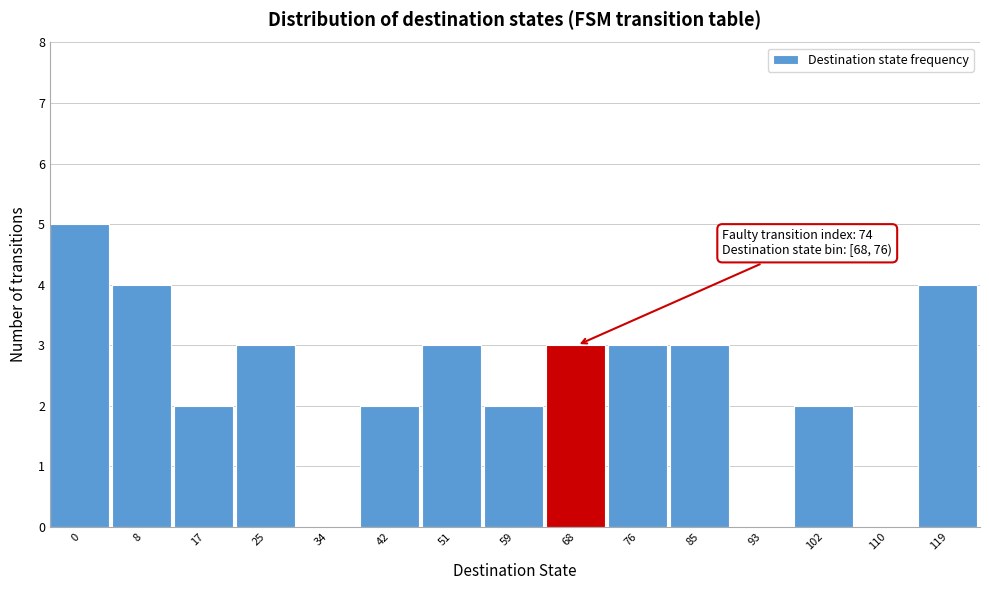

Reading left to right, list all the values displayed in this chart.

0=5	8=4	17=2	25=3	34=0	42=2	51=3	59=2	68=3	76=3	85=3	93=0	102=2	110=0	119=4